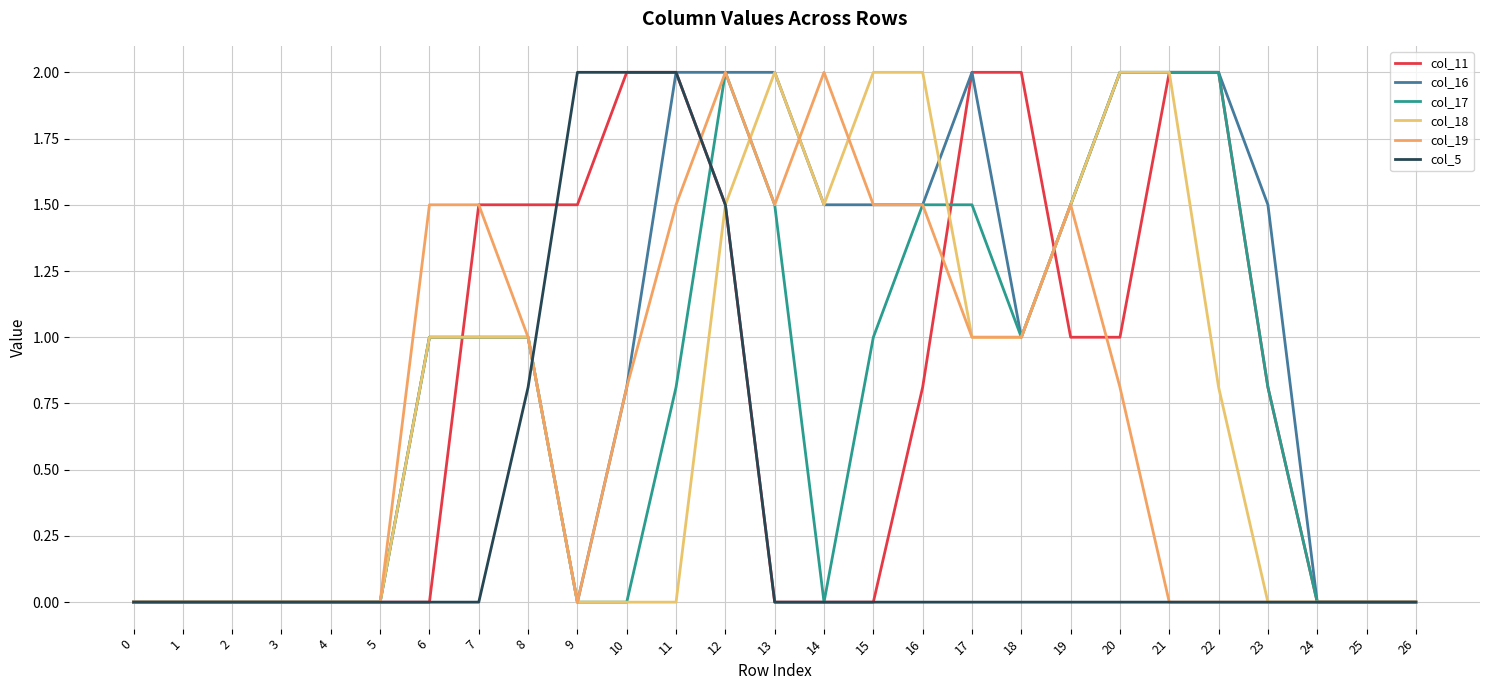

How many distinct data groups are displayed?

6